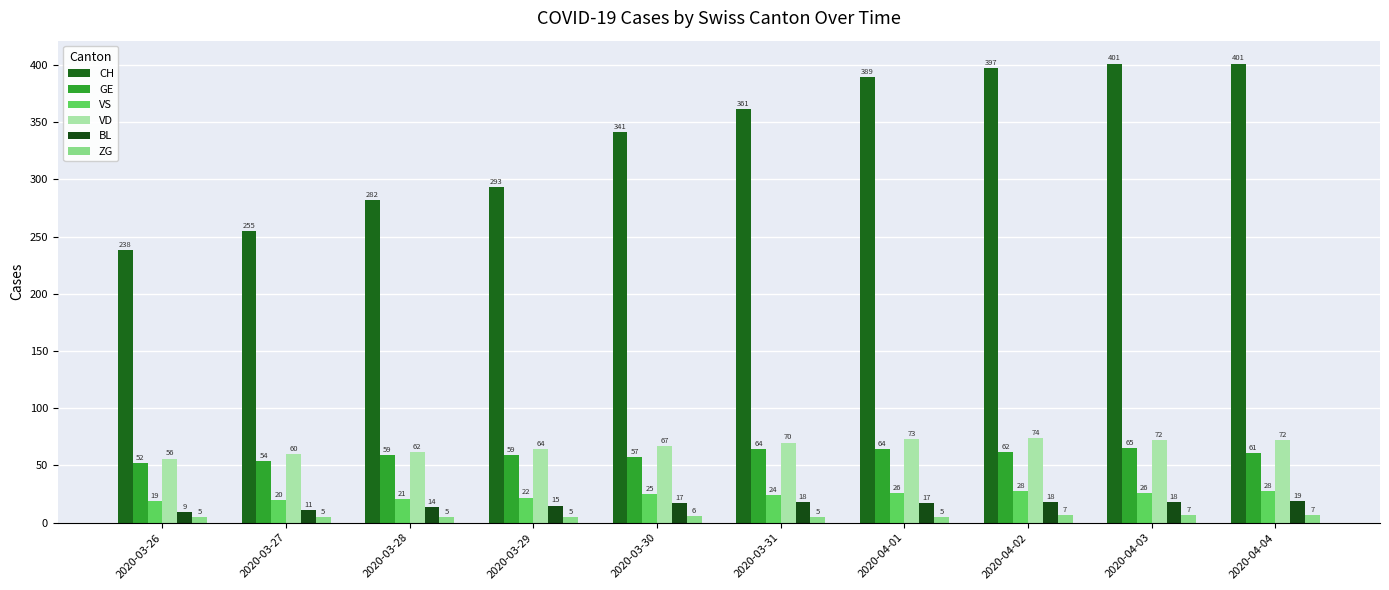

What are all the series names shown in the legend?

CH, GE, VS, VD, BL, ZG